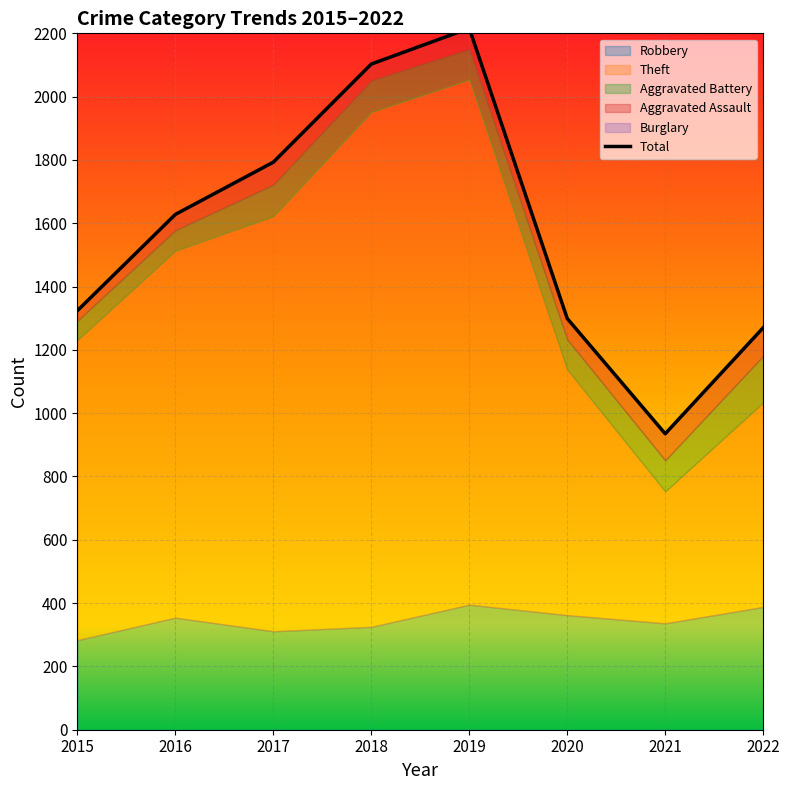

What is the minimum value shown in the chart?

935